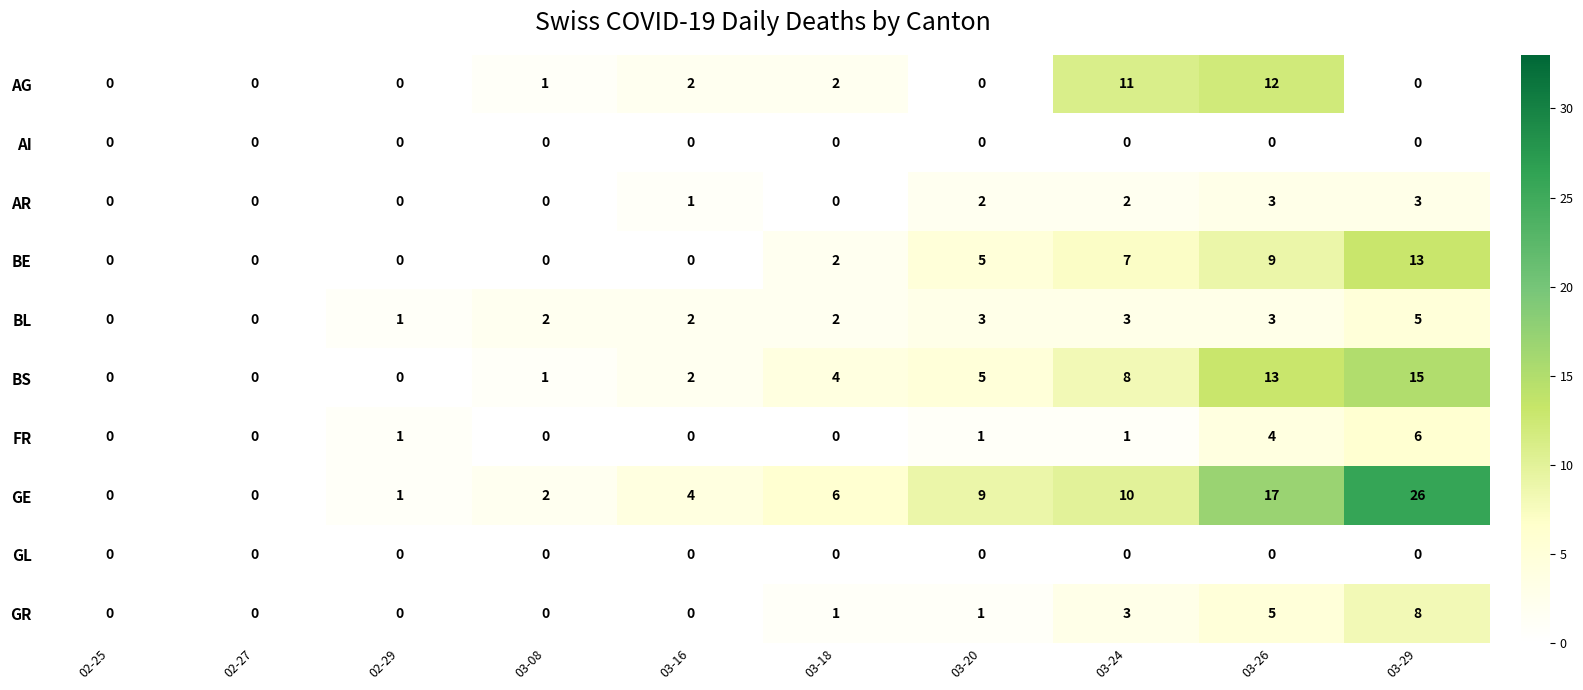

The GE series shows 1 at 02-29. True or false?

True